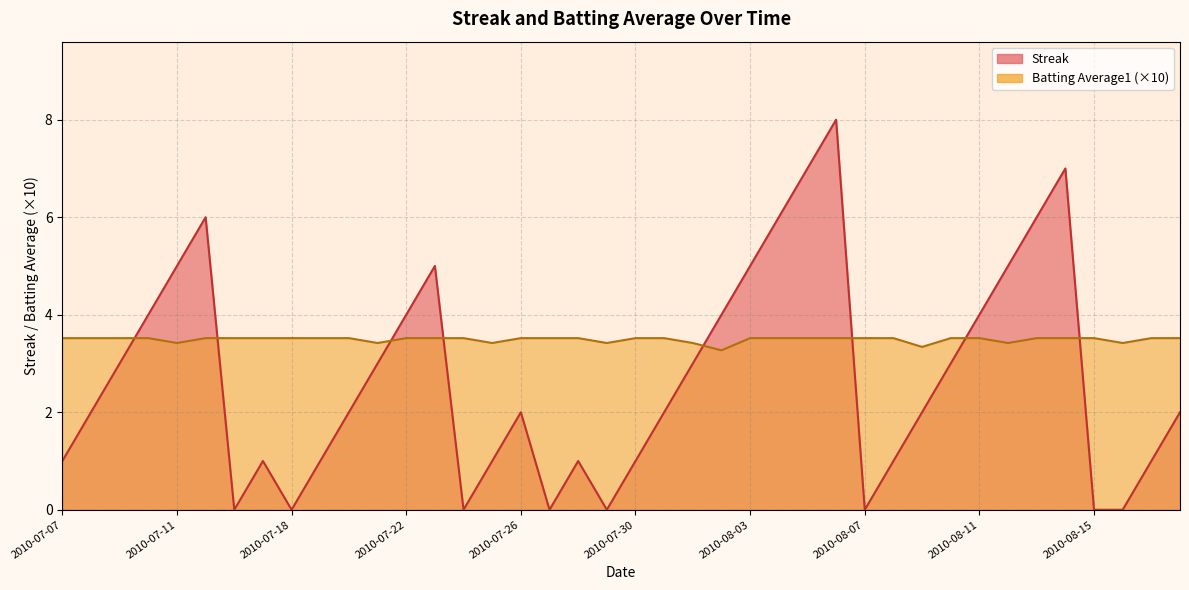

Which series changed the most between 2010-07-29 and 2010-08-13?

Streak